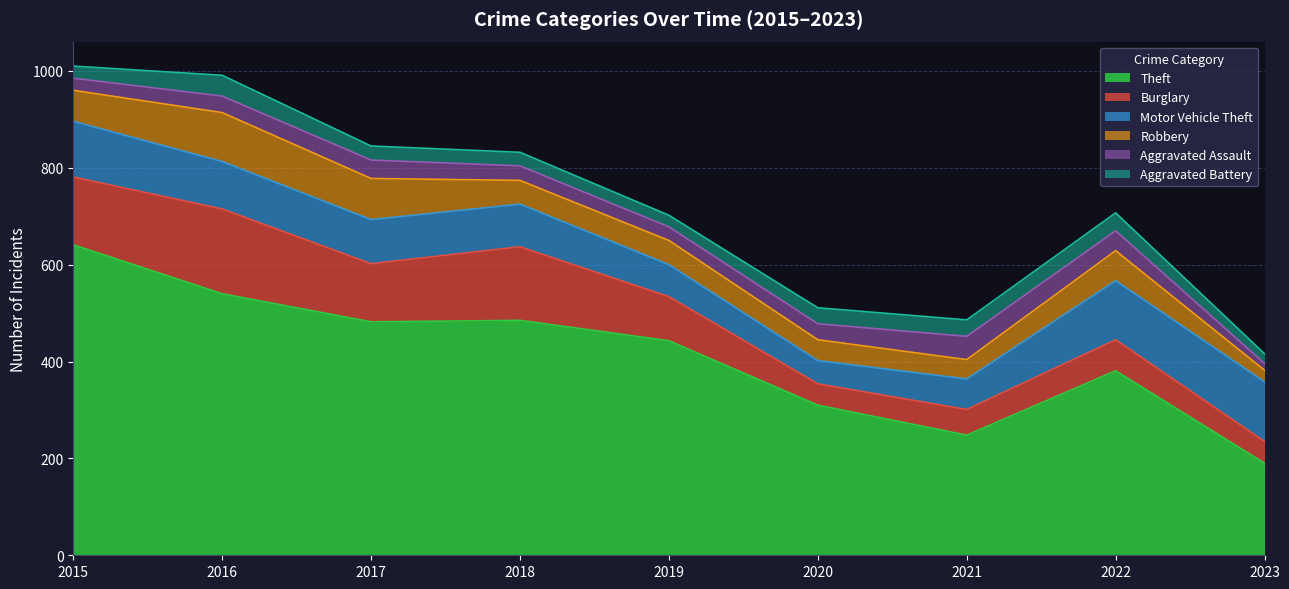

What are all the series names shown in the legend?

Theft, Burglary, Motor Vehicle Theft, Robbery, Aggravated Assault, Aggravated Battery